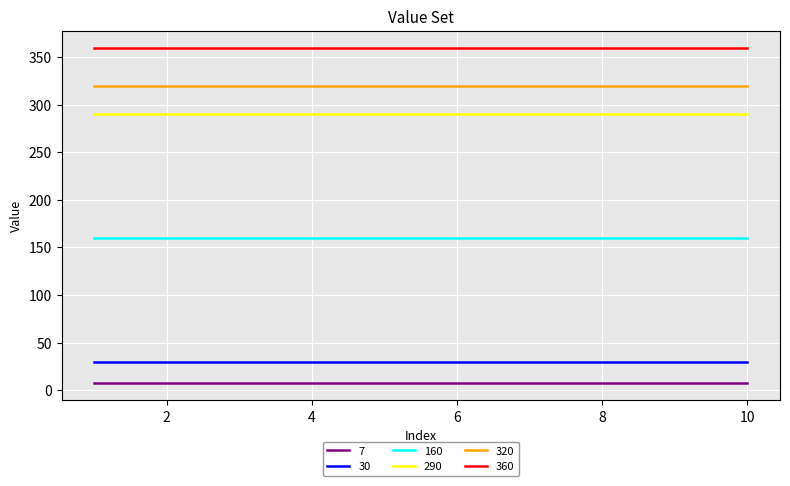

True or false: 290 and 160 cross at least once.

False